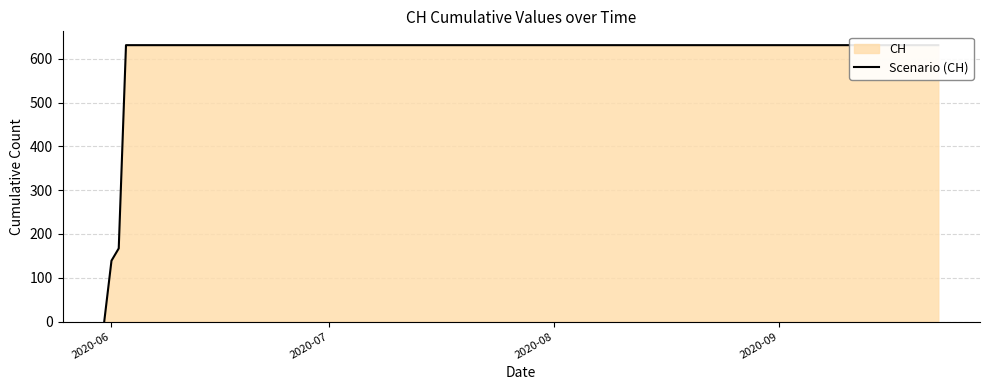

How many series are shown in this chart?

1